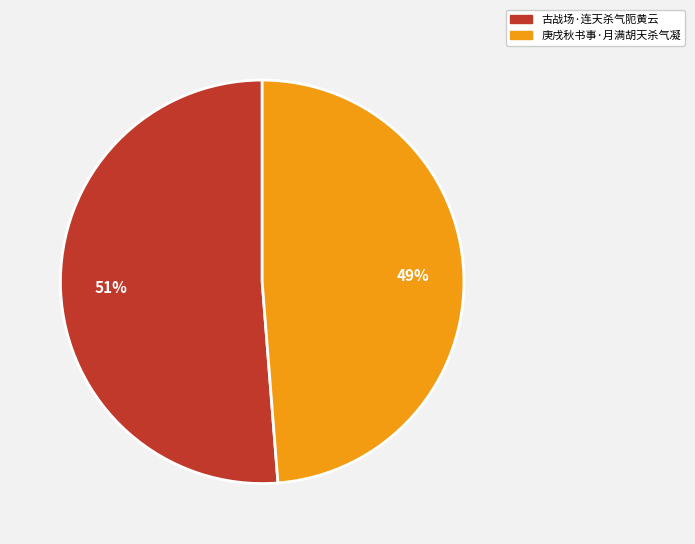

To the nearest percent, what is the difference between the 古战场·连天杀气阨黄云 and 庚戌秋书事·月满胡天杀气凝 slice percentages?

2%